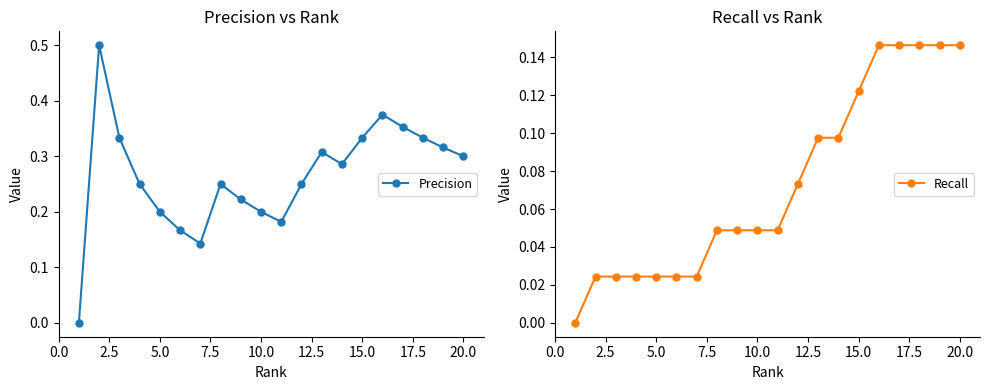

In Precision, how many points are higher than both neighbors (excluding endpoints)?

4